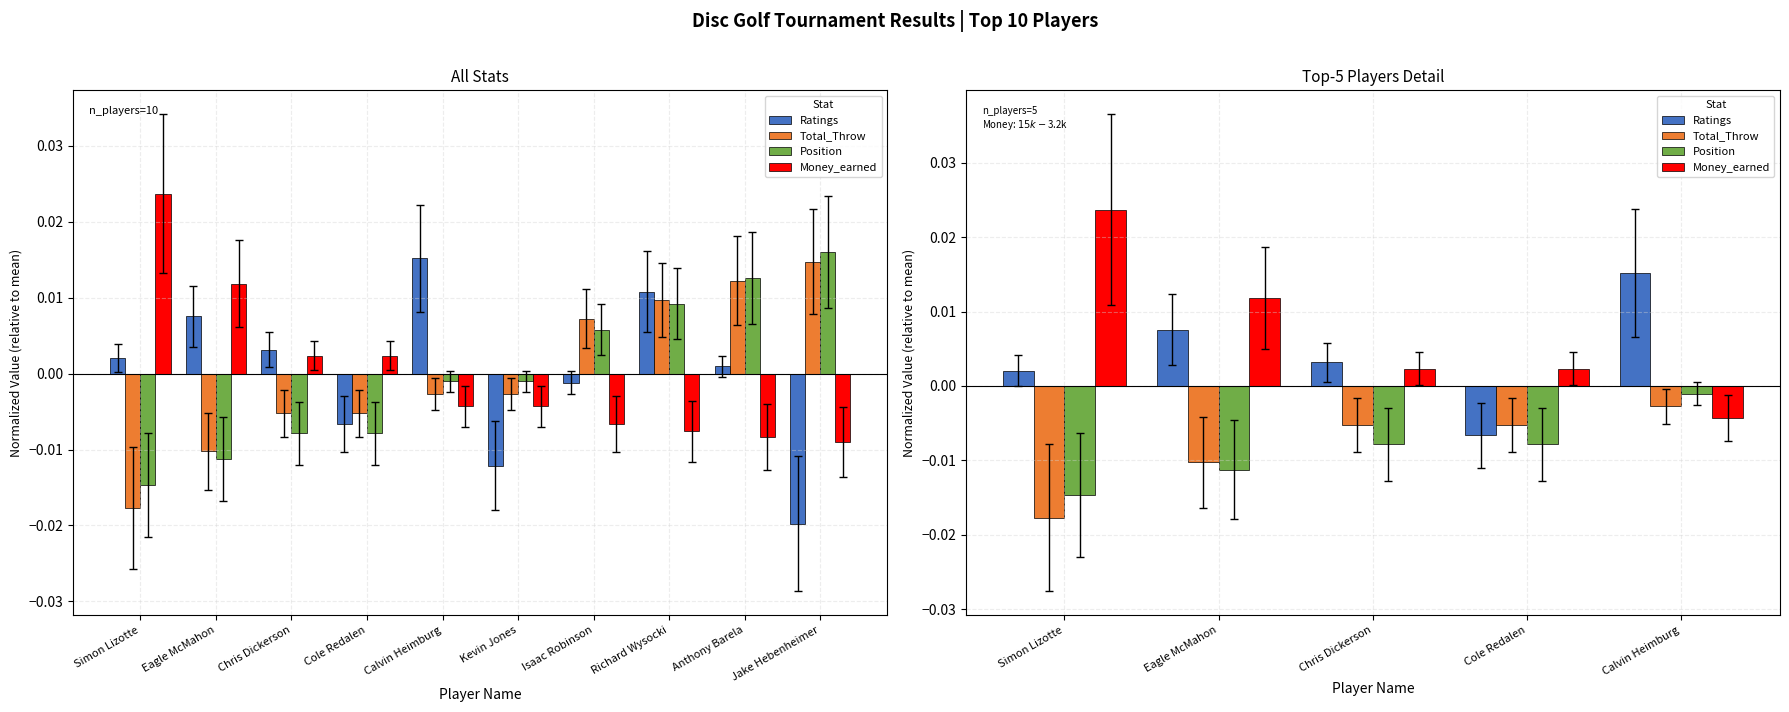

Are the bars horizontal?

No